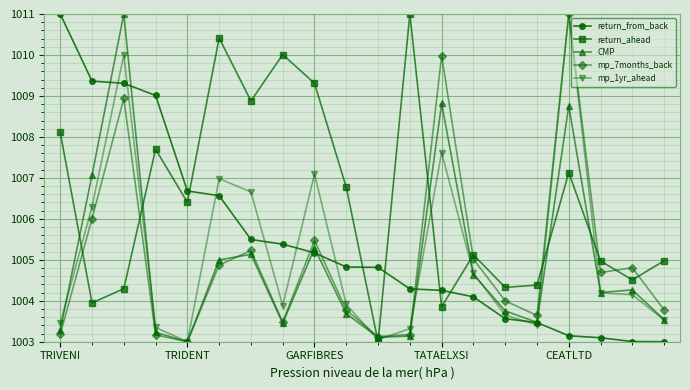

What is the maximum value shown in the chart?

1011.0